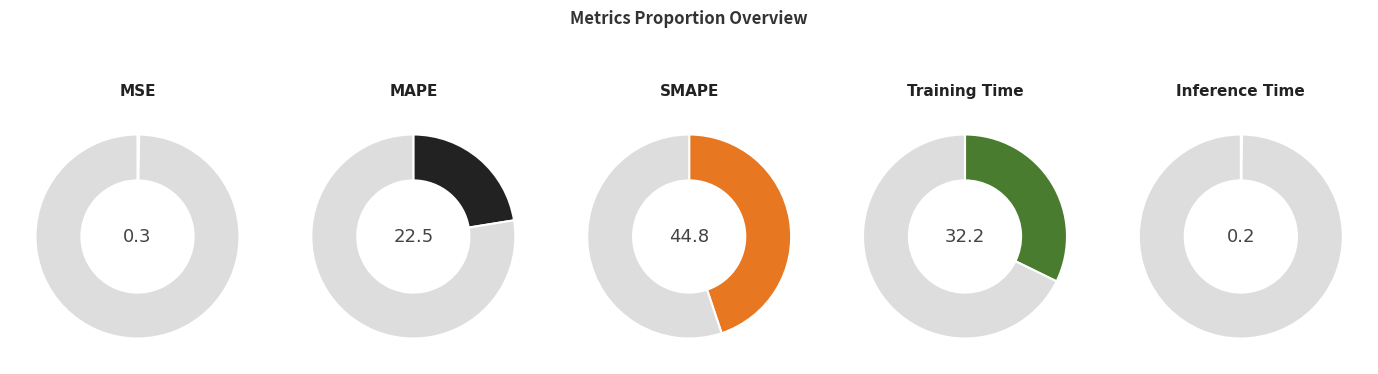

To the nearest percent, what is the difference between the largest and smallest slice percentages?

45%